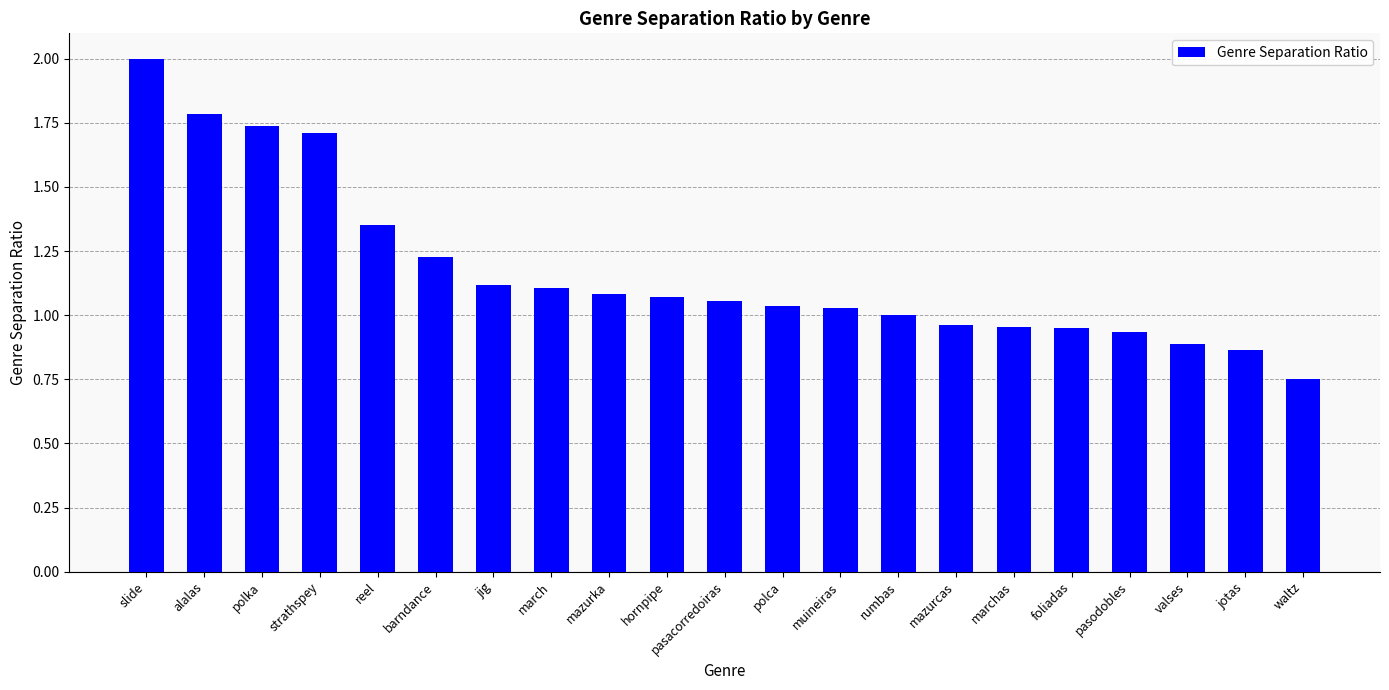

Does the chart contain any negative values?

No